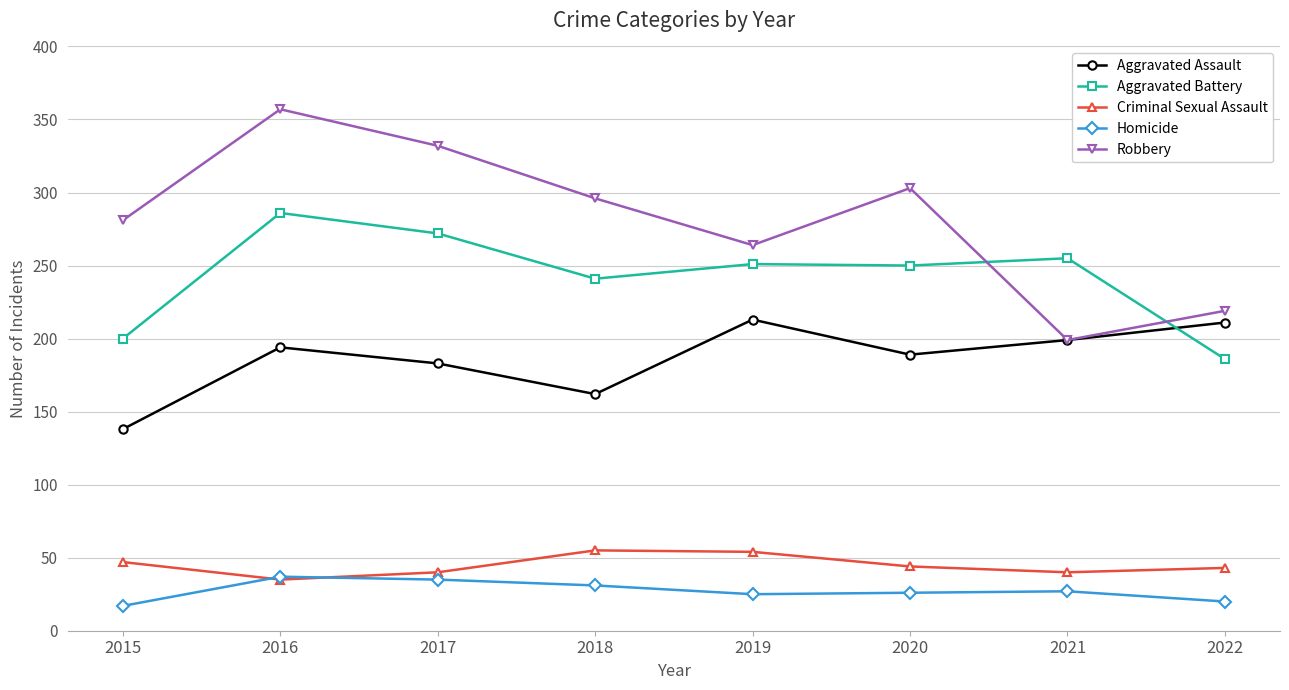

Which series has the widest spread of values?

Robbery